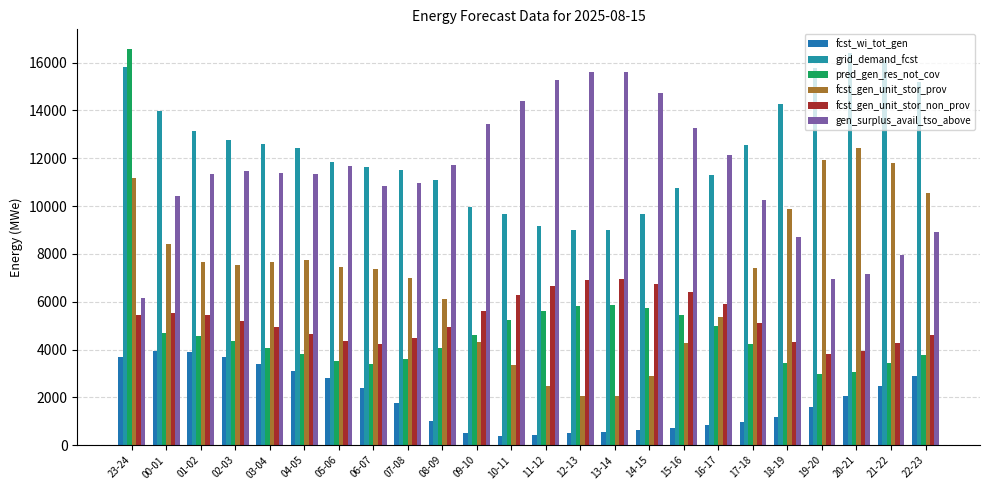

List the series in order of their peak value, lowest first.

fcst_wi_tot_gen, fcst_gen_unit_stor_non_prov, fcst_gen_unit_stor_prov, gen_surplus_avail_tso_above, grid_demand_fcst, pred_gen_res_not_cov